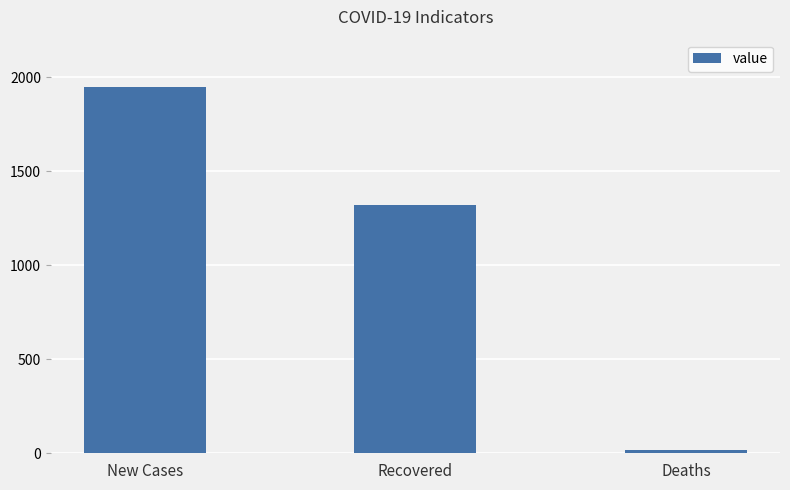

Reading right to left, list all the values displayed in this chart.

20	1320	1947